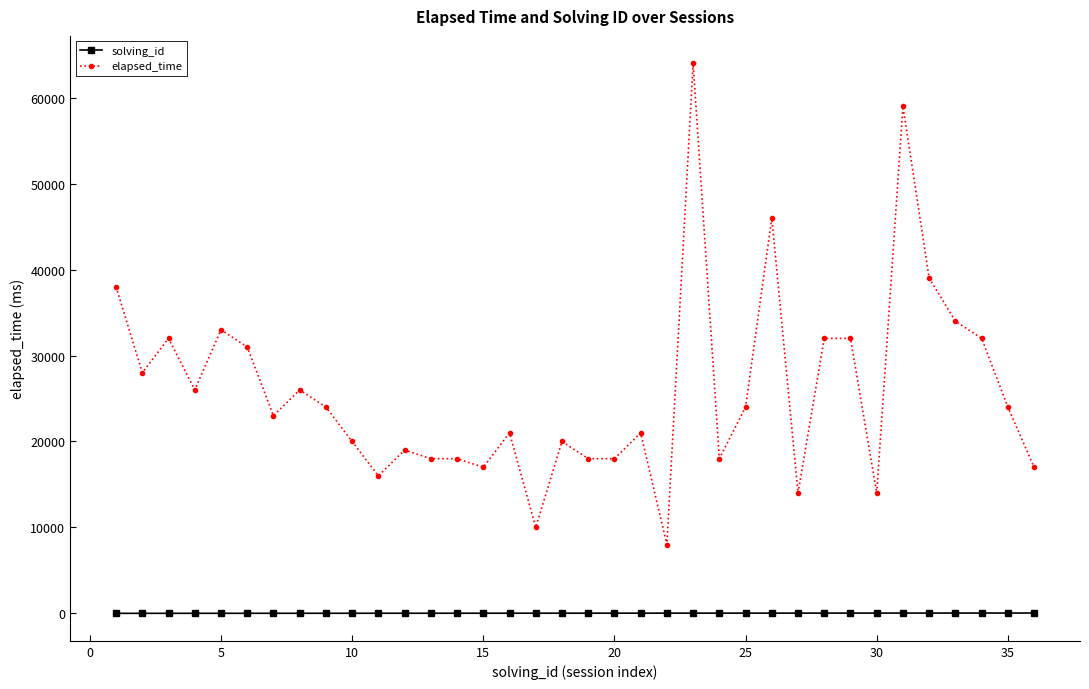

What is the minimum value for solving_id?

1